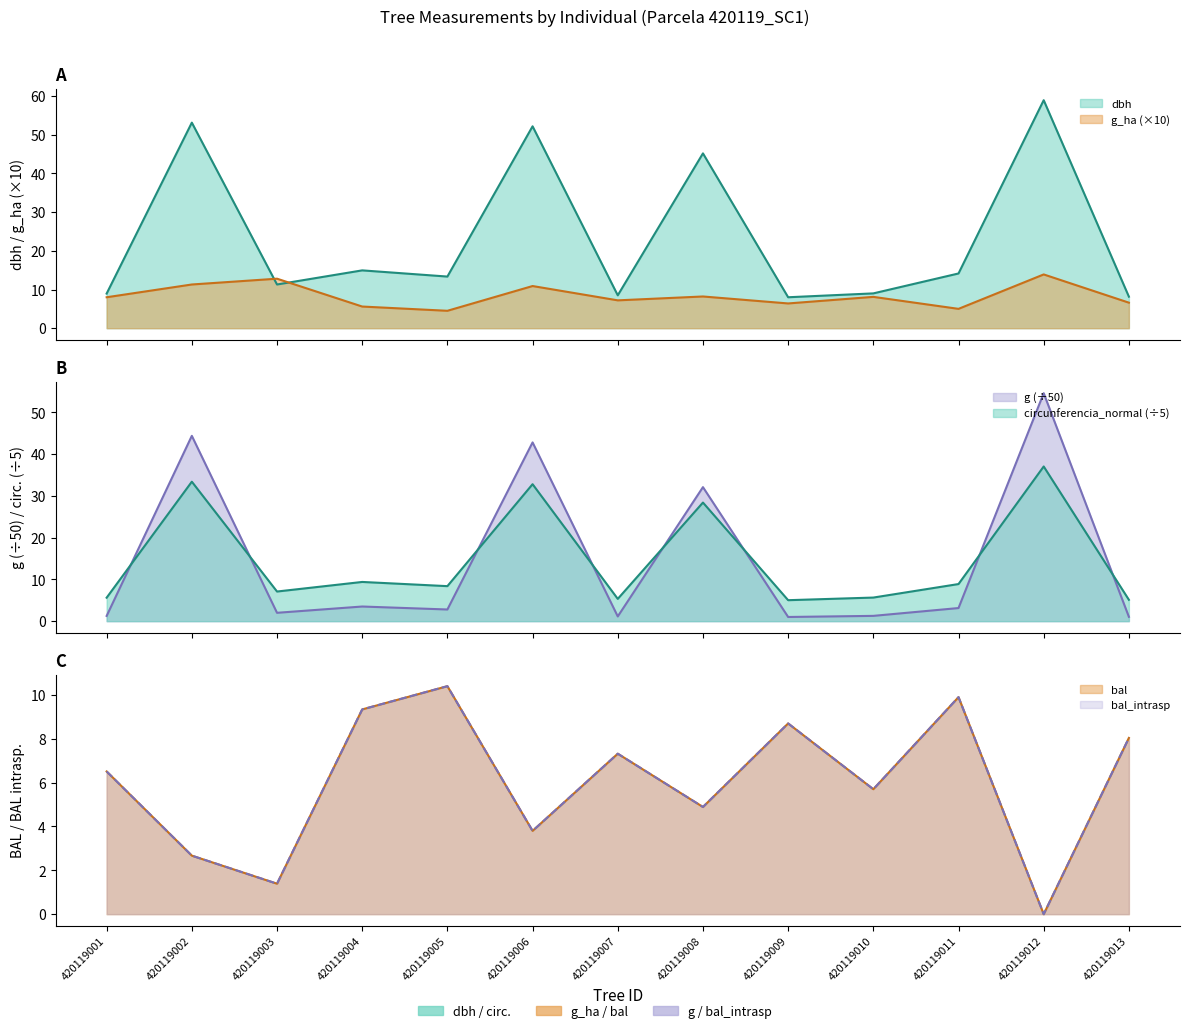

Reading left to right, what are all the values shown in this chart?

dbh: 420119001=8.9	420119002=53.1	420119003=11.3	420119004=14.9	420119005=13.3	420119006=52.2	420119007=8.5	420119008=45.2	420119009=8.0	420119010=9.0	420119011=14.2	420119012=59.0	420119013=8.2
g: 420119001=1.3	420119002=44.4	420119003=2.0	420119004=3.5	420119005=2.8	420119006=42.8	420119007=1.1	420119008=32.1	420119009=1.0	420119010=1.3	420119011=3.1	420119012=54.6	420119013=1.0
bal: 420119001=6.5	420119002=2.7	420119003=1.4	420119004=9.3	420119005=10.4	420119006=3.8	420119007=7.3	420119008=4.9	420119009=8.7	420119010=5.7	420119011=9.9	420119012=0.0	420119013=8.0
bal_intrasp: 420119001=6.5	420119002=2.7	420119003=1.4	420119004=9.3	420119005=10.4	420119006=3.8	420119007=7.3	420119008=4.9	420119009=8.7	420119010=5.7	420119011=9.9	420119012=0.0	420119013=8.0
g_ha: 420119001=8.0	420119002=11.3	420119003=12.8	420119004=5.6	420119005=4.5	420119006=10.9	420119007=7.2	420119008=8.2	420119009=6.4	420119010=8.1	420119011=5.0	420119012=13.9	420119013=6.6
circunferencia_normal: 420119001=5.6	420119002=33.4	420119003=7.1	420119004=9.4	420119005=8.4	420119006=32.8	420119007=5.3	420119008=28.4	420119009=5.0	420119010=5.7	420119011=8.9	420119012=37.0	420119013=5.1